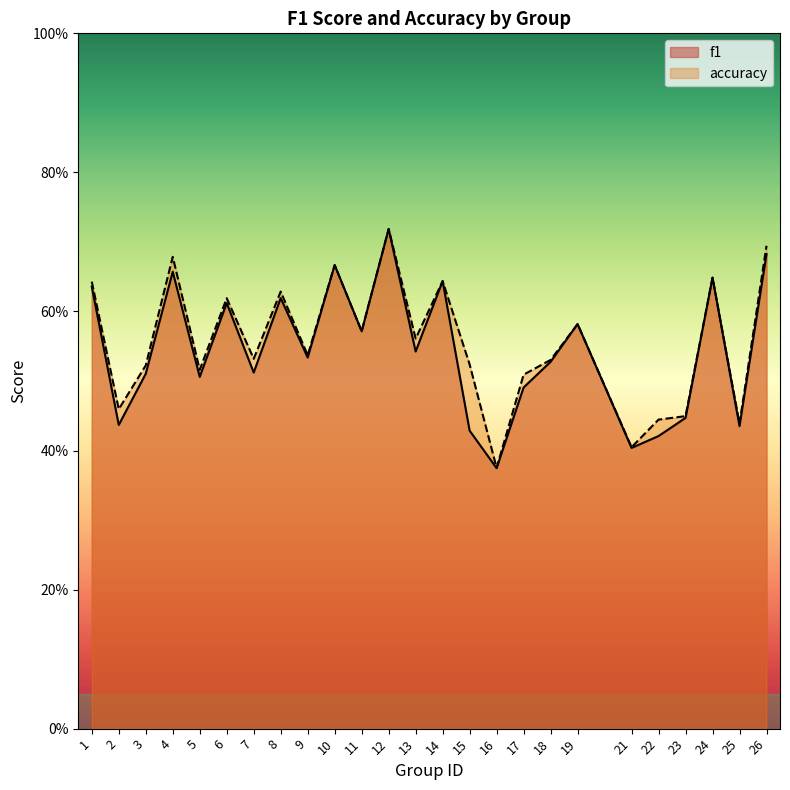

What is the sum of all accuracy values?

13.9